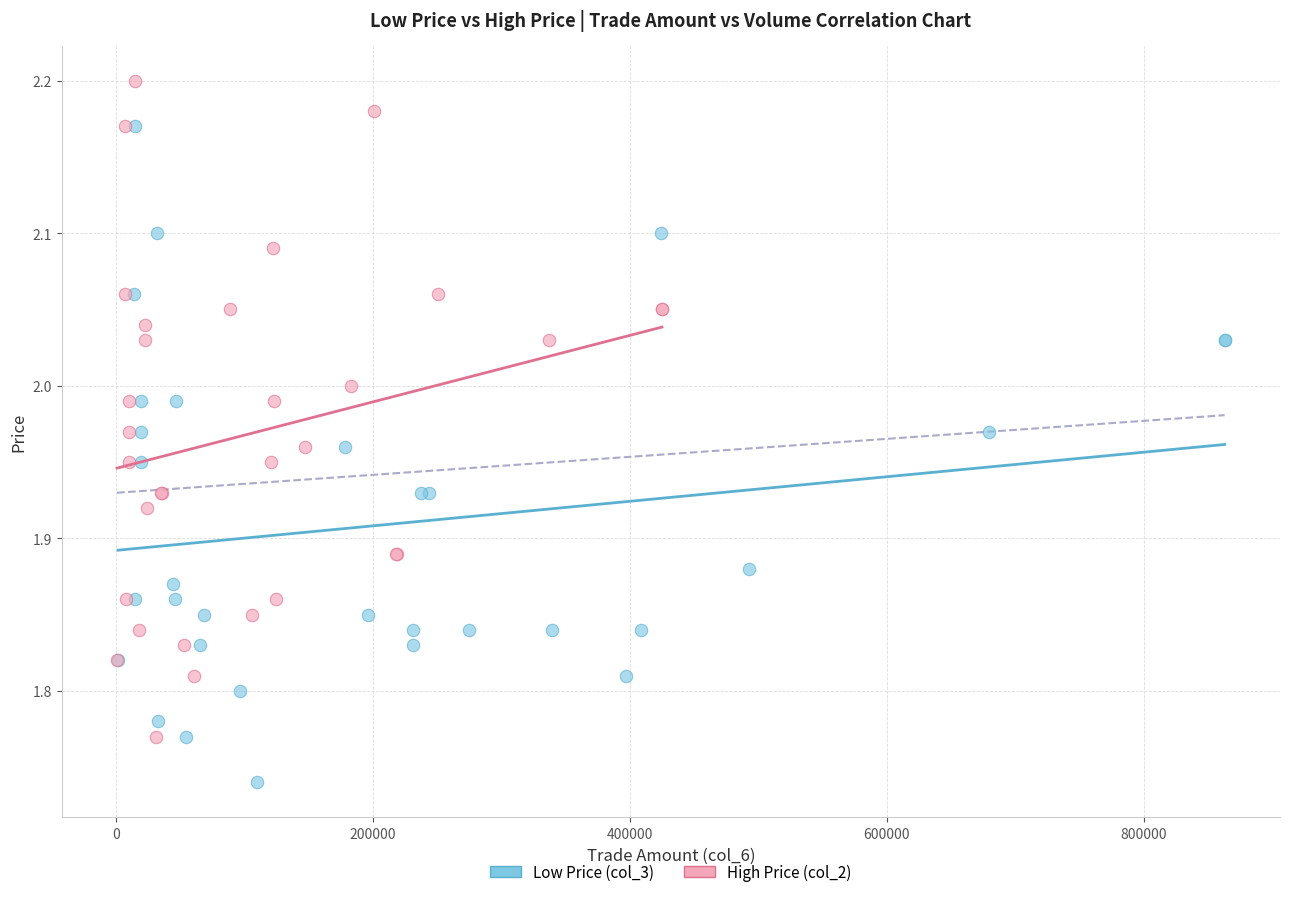

Which series reaches the minimum Y coordinate?

Low Price (col_3)